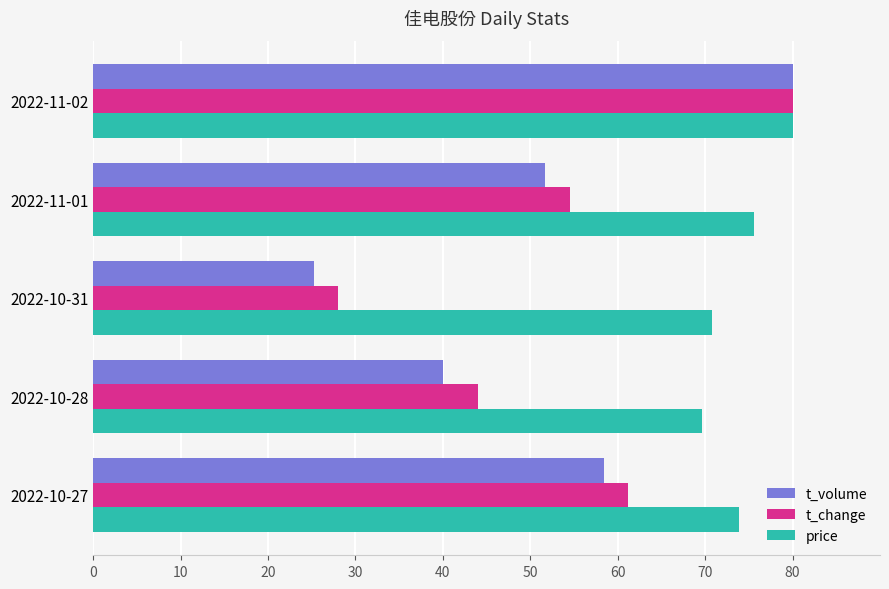

Which label corresponds to the smallest value in the chart?

2022-10-31